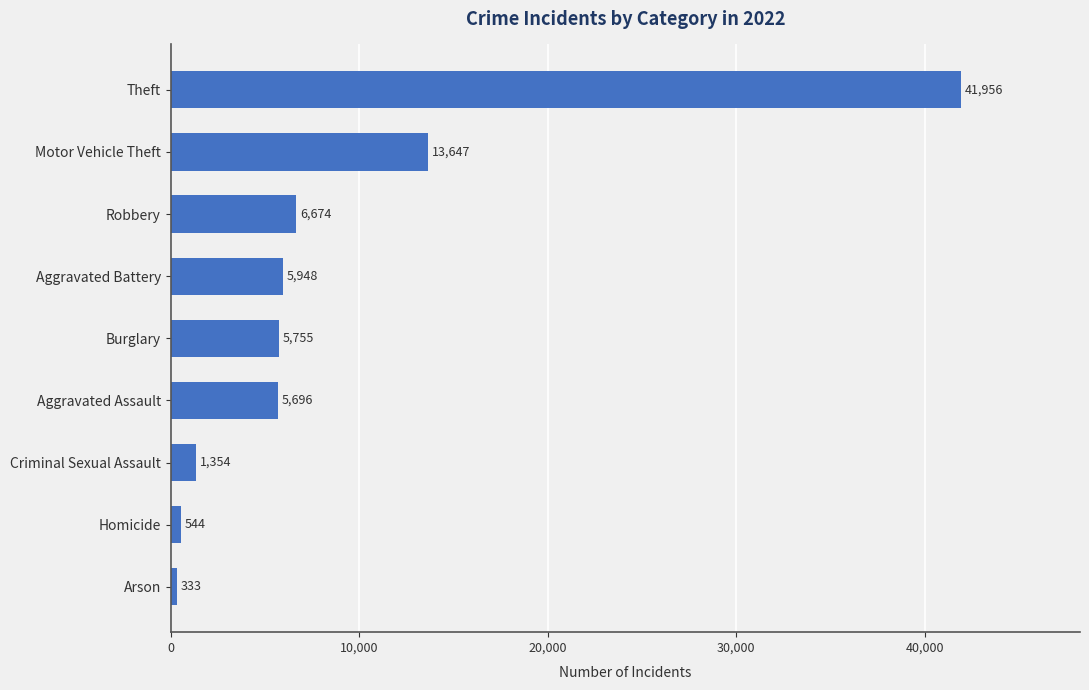

Read the value at Criminal Sexual Assault, to the nearest 100.

1400